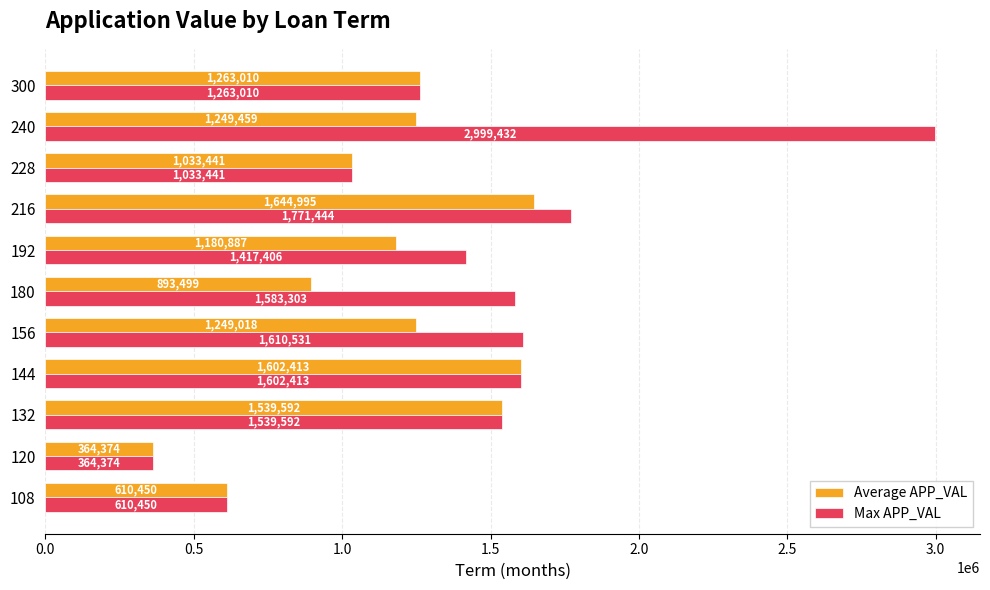

At which label is Average APP_VAL closest to 1004684?

228